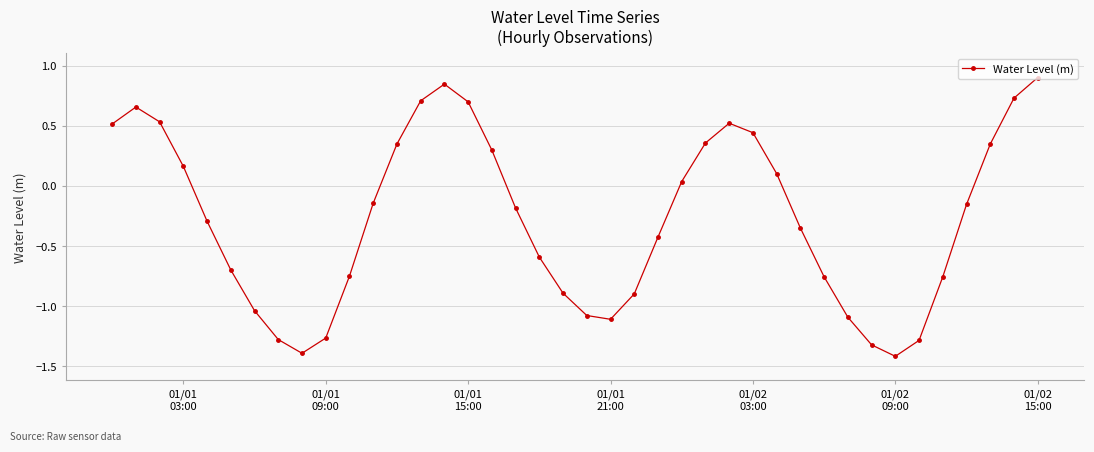

How many points are lower than both their immediate neighbors (excluding endpoints)?

3